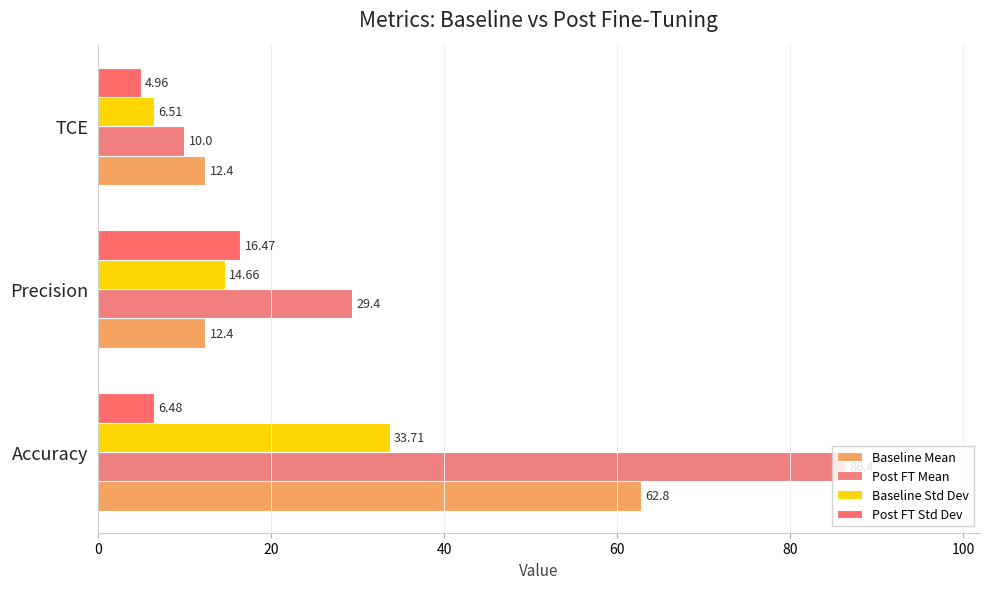

Which series has the largest total across all categories?

Post FT Mean